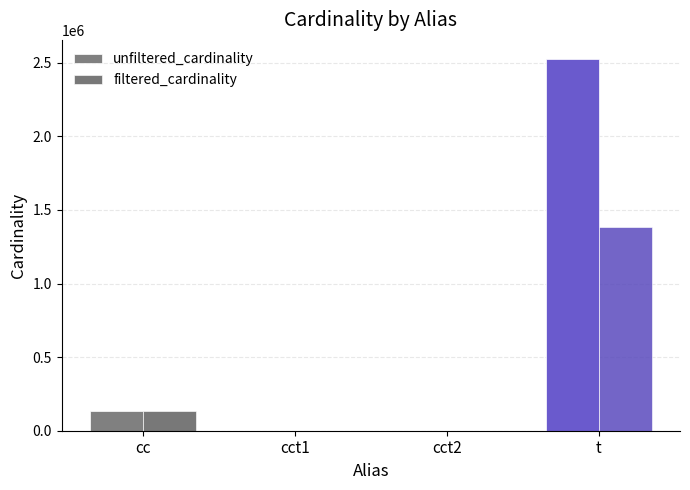

What is the difference between the filtered_cardinality values at t and cct1?

1381452